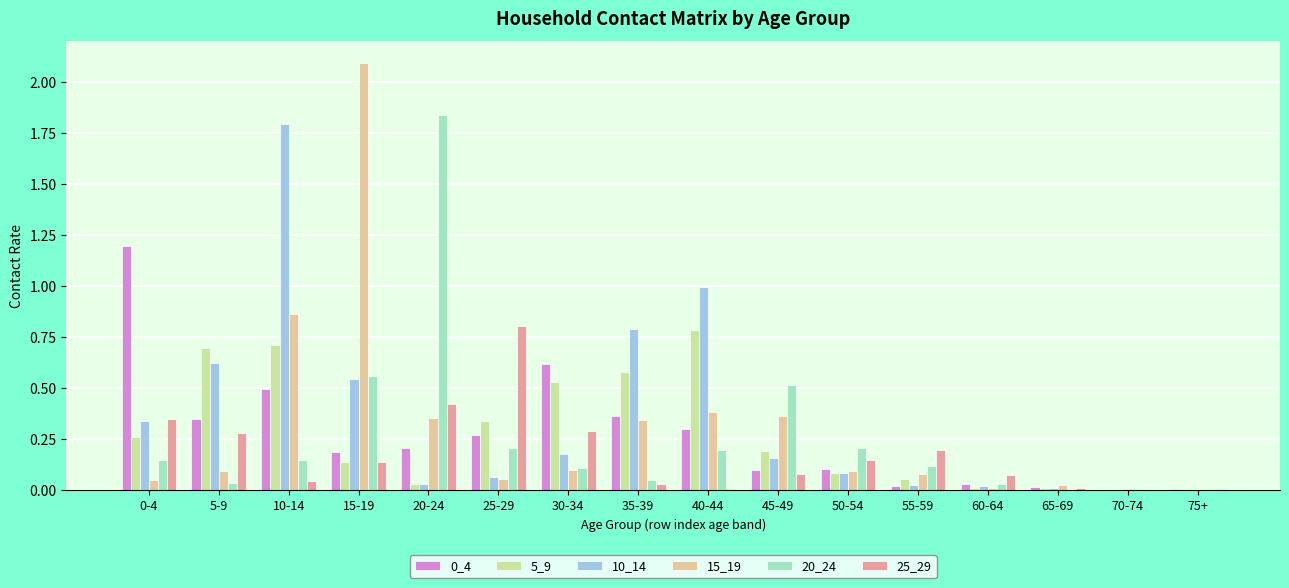

How many data points does each series have?

16